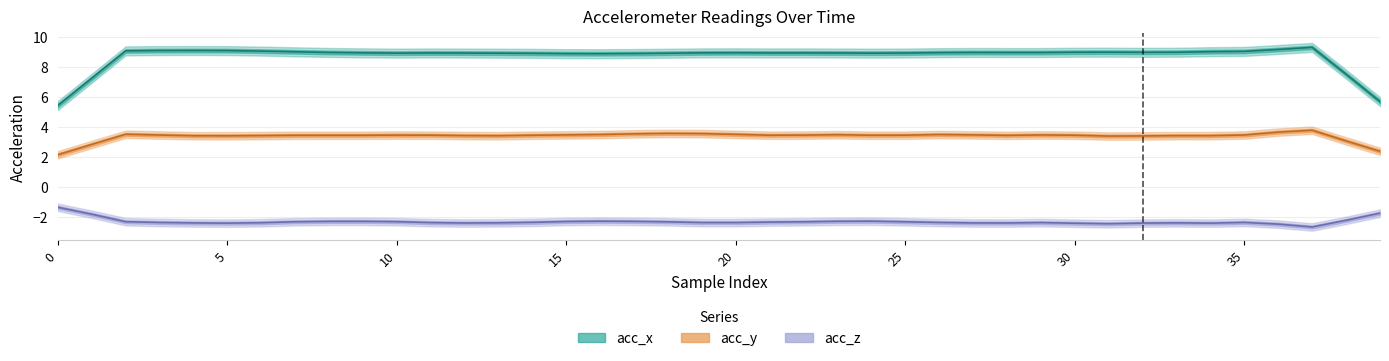

True or false: acc_x has more than 1 points higher than both neighbors.

False